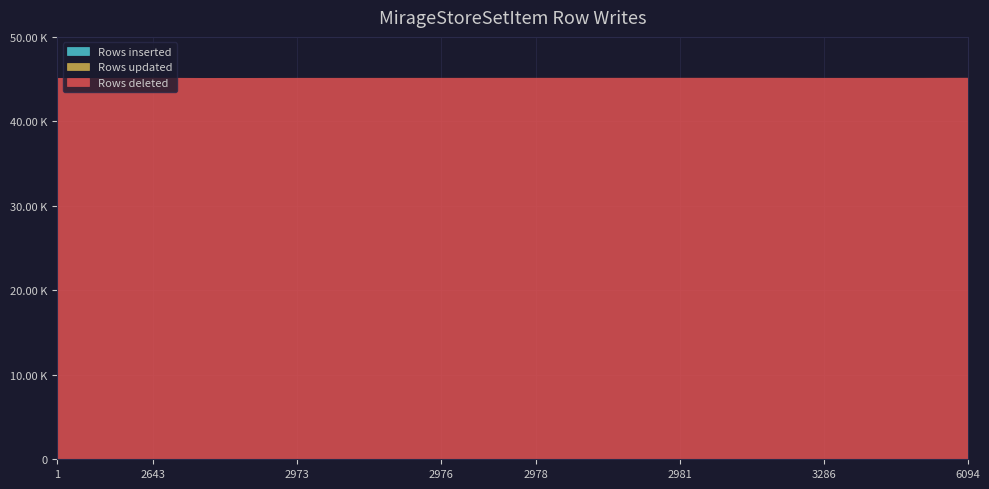

At which category is the sum across all series the highest?

6094